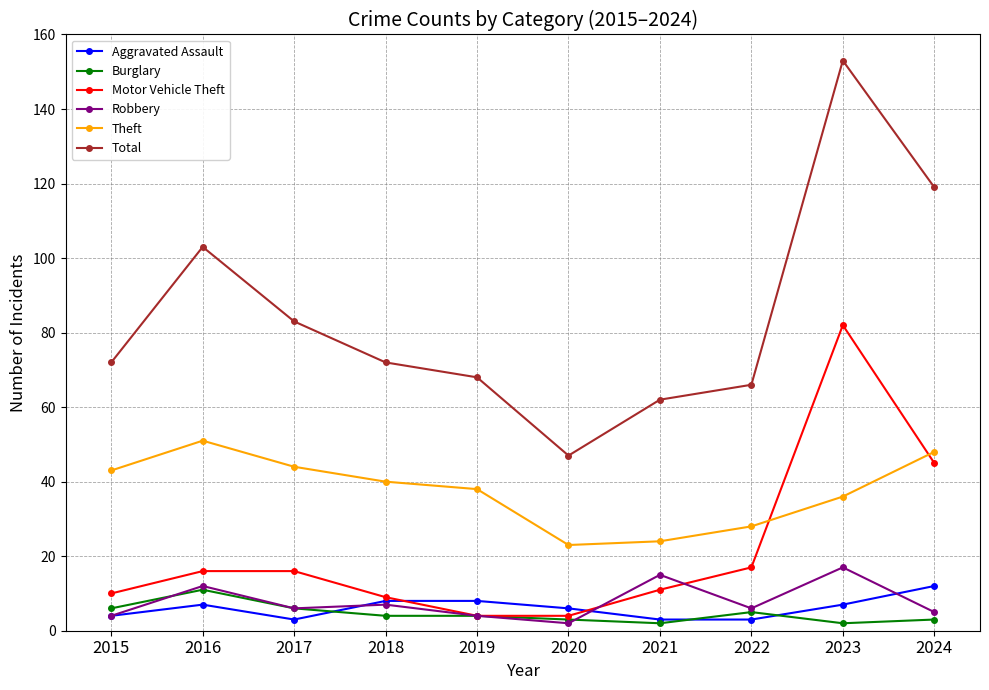

Rank the series at 2023 from highest to lowest value.

Total, Motor Vehicle Theft, Theft, Robbery, Aggravated Assault, Burglary